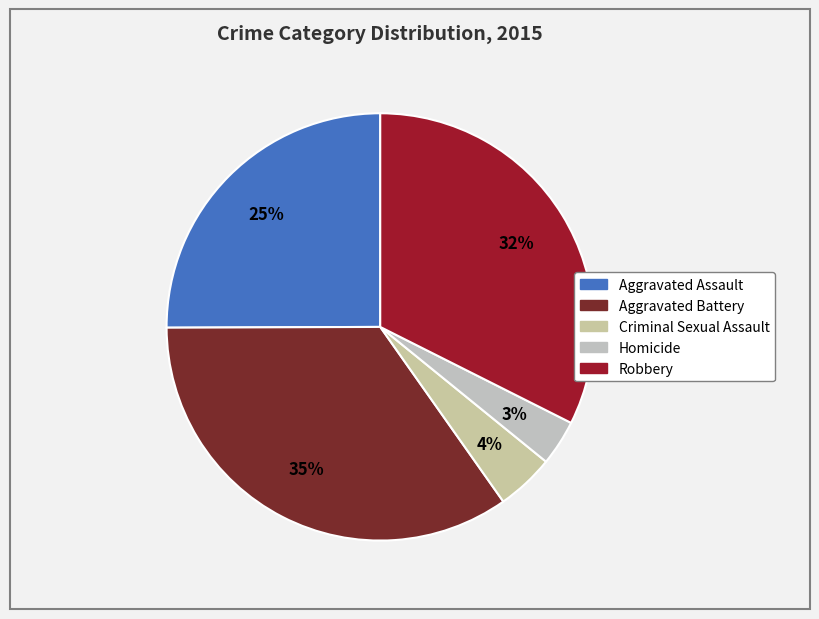

Which slice is the largest?

Aggravated Battery